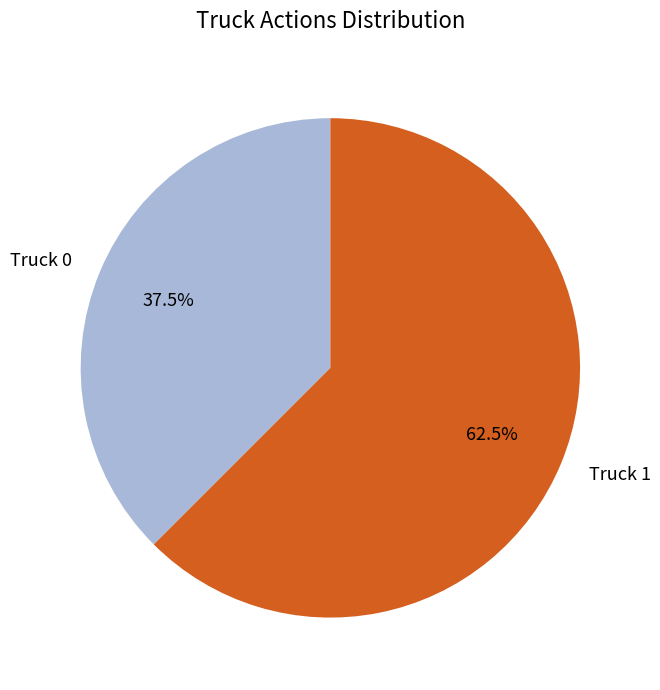

Is it true that Truck 0 is 47% of the pie?

False